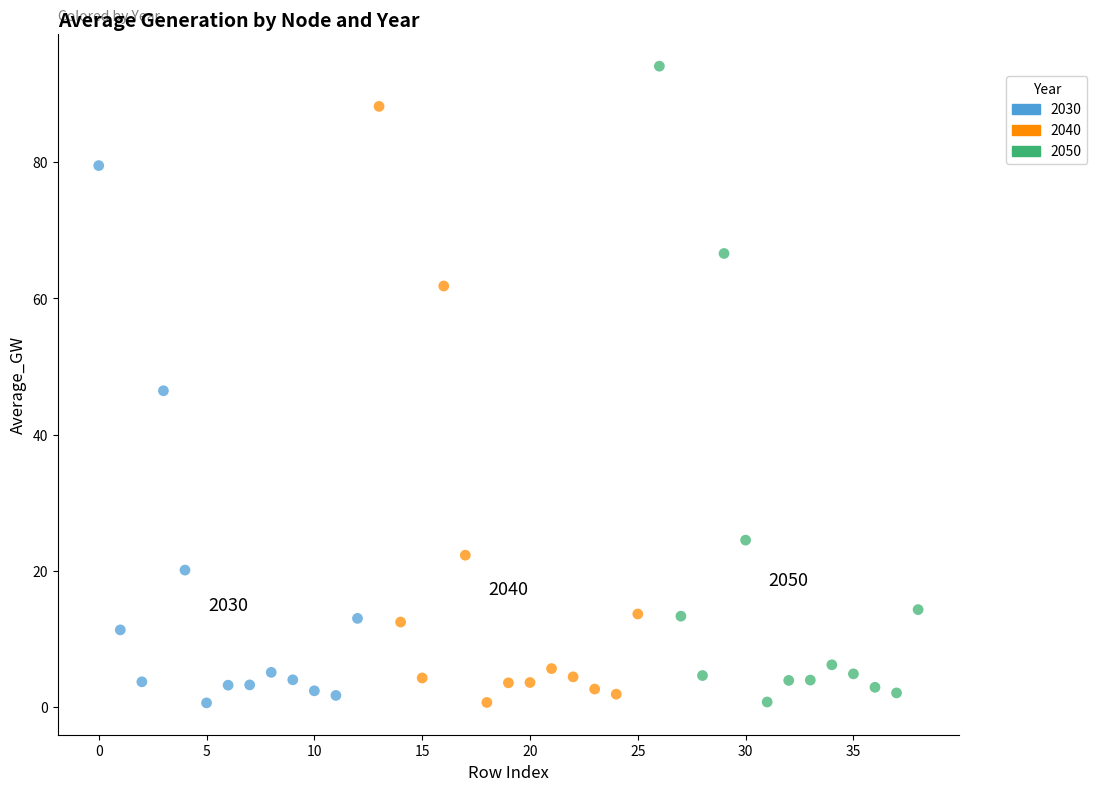

Which series reaches the maximum Y coordinate?

2050